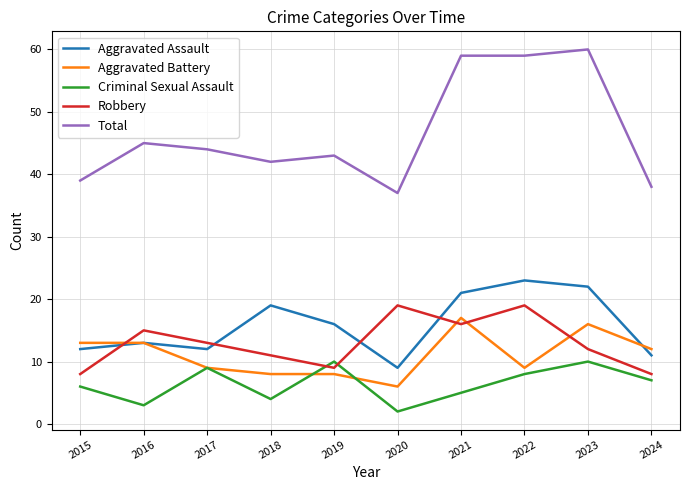

Where does the Total series first go above 44?

2016